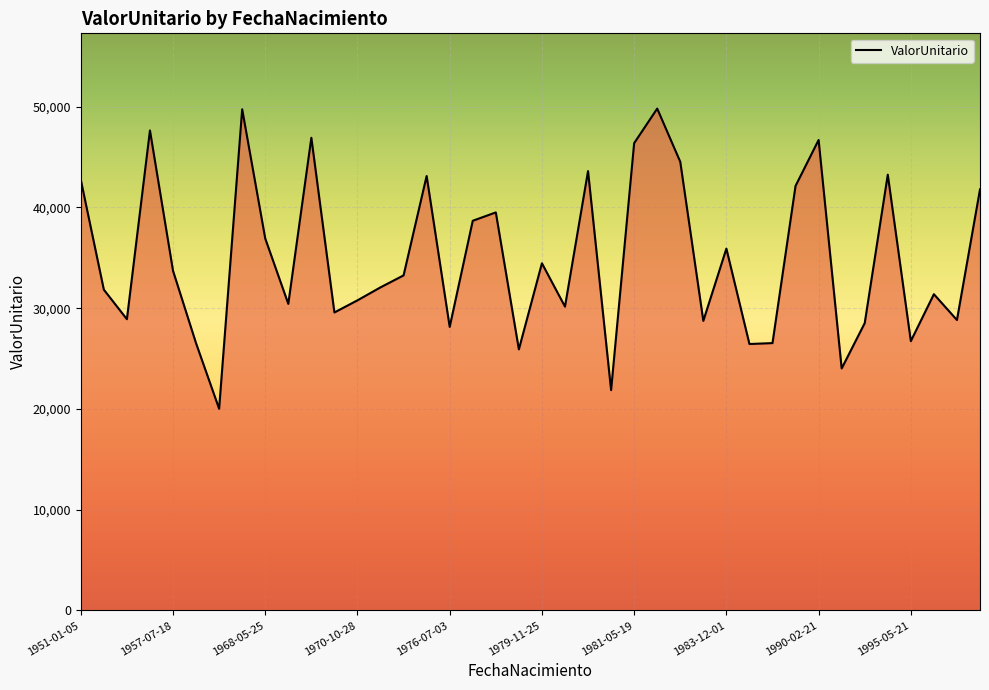

How many interior local peaks (higher than both neighbors) does the data have?

12